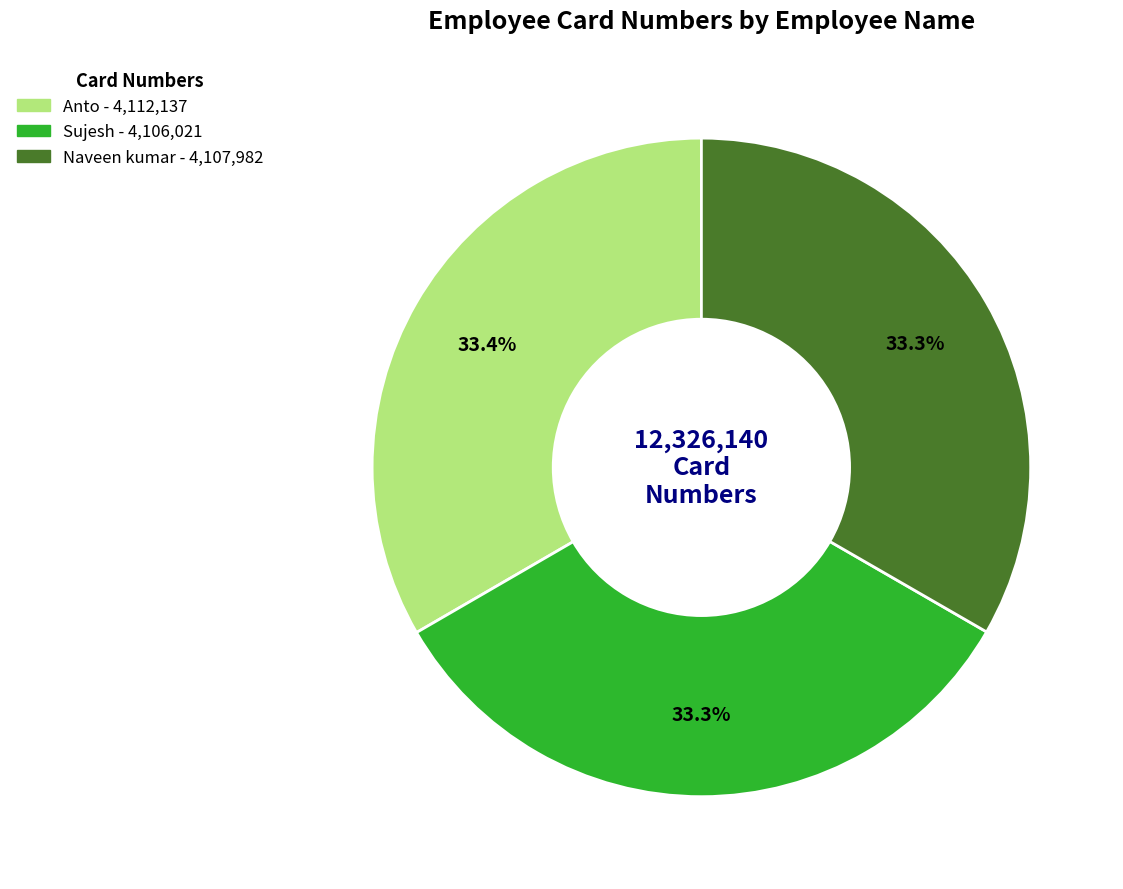

How many segments does this pie chart have?

3